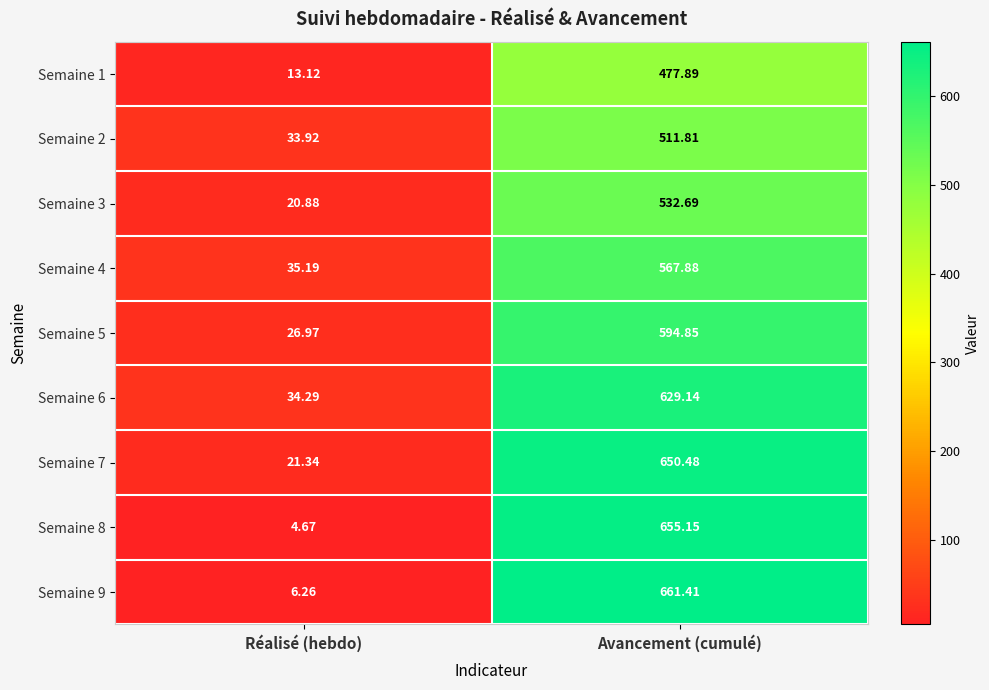

At which category does the chart reach its peak across all series?

Avancement (cumulé)